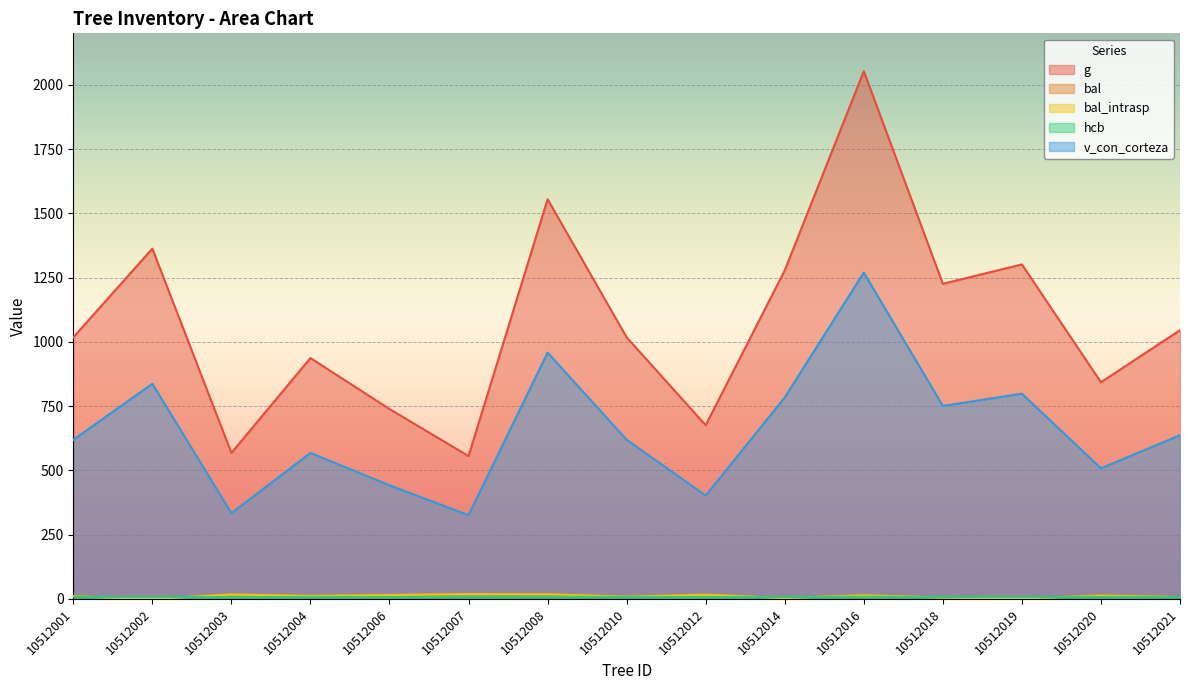

What is the spread (max minus min) of values at 10512002?

1362.5